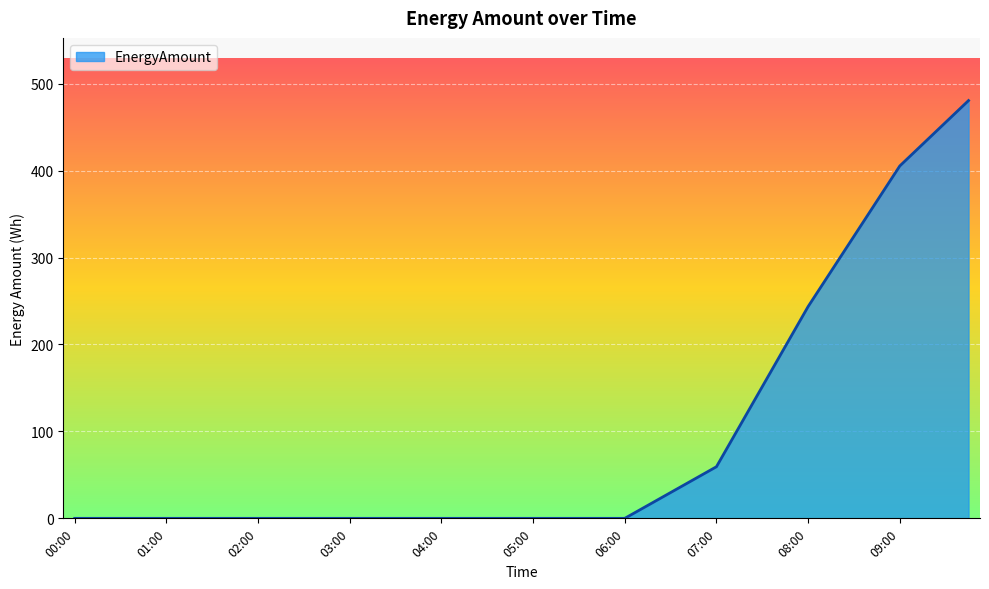

What is the maximum value shown in the chart?

480.6